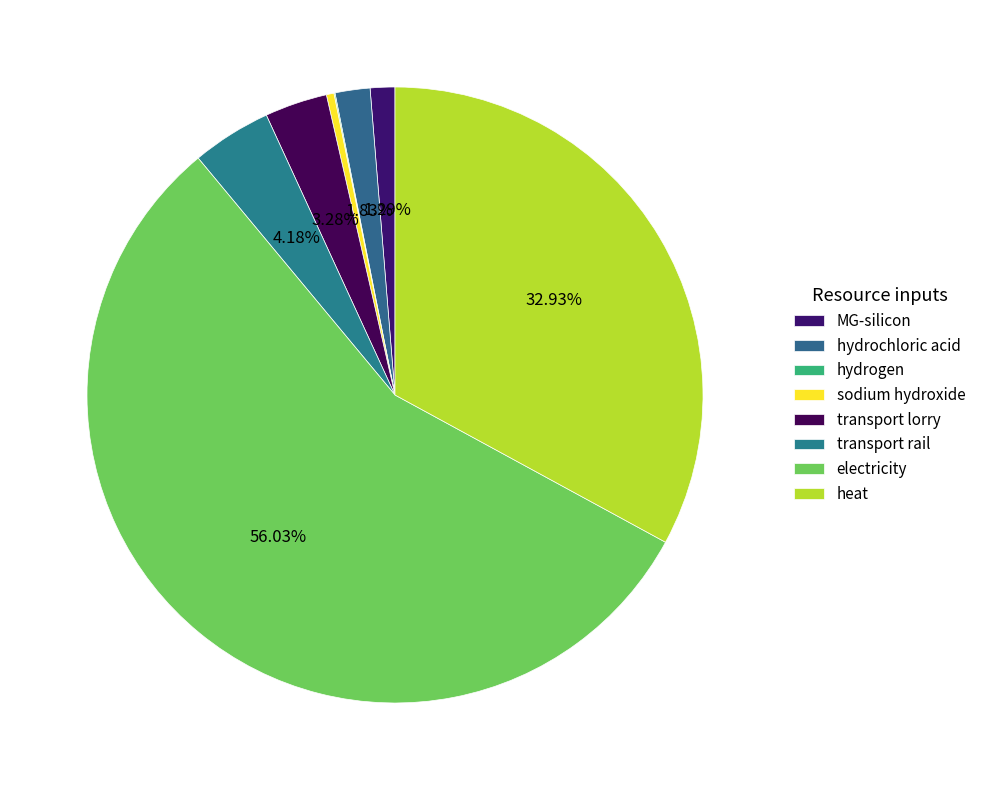

Which category has the smallest portion of the pie?

hydrogen